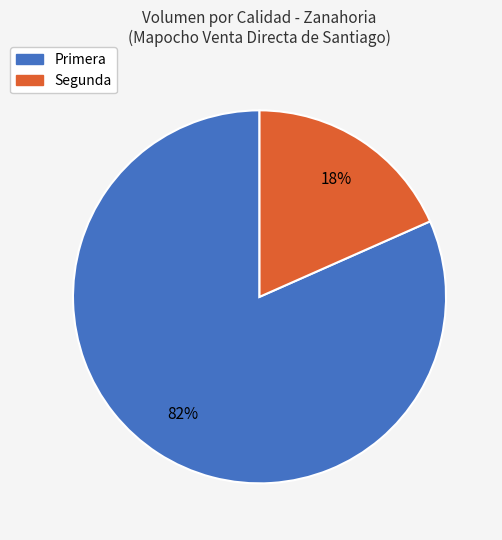

To the nearest percent, what is the combined percentage of Segunda and Primera?

100%